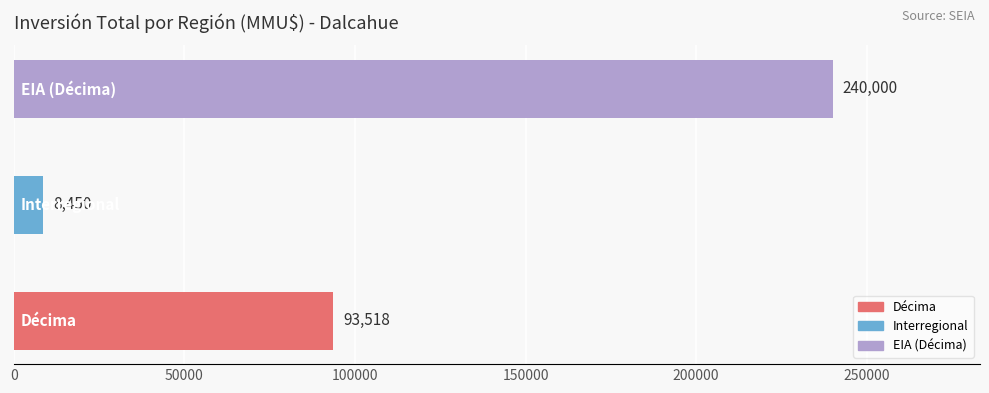

How many series are shown in this chart?

1